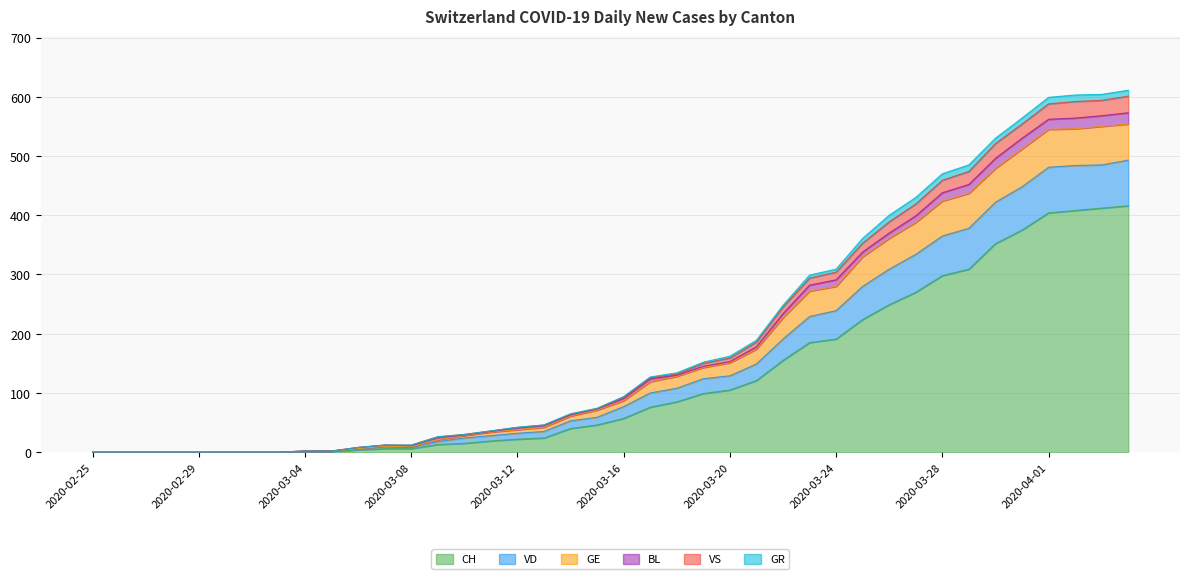

At how many categories does at least one series exceed 403?

9